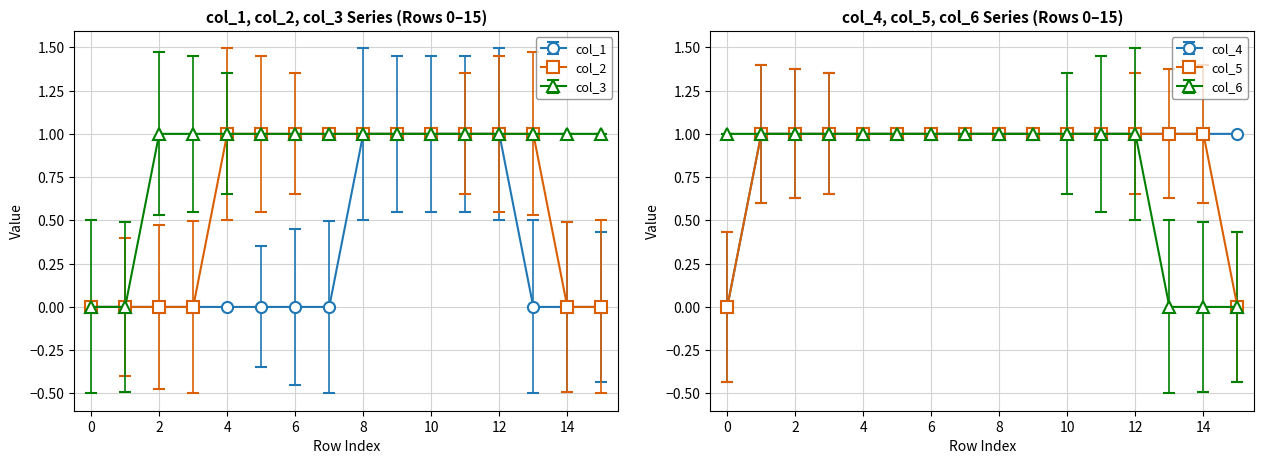

Reading left to right, list all the values displayed in this chart.

col_1: 0	0	0	0	0	0	0	0	1	1	1	1	1	0	0	0
col_2: 0	0	0	0	1	1	1	1	1	1	1	1	1	1	0	0
col_3: 0	0	1	1	1	1	1	1	1	1	1	1	1	1	1	1
col_4: 0	1	1	1	1	1	1	1	1	1	1	1	1	1	1	1
col_5: 0	1	1	1	1	1	1	1	1	1	1	1	1	1	1	0
col_6: 1	1	1	1	1	1	1	1	1	1	1	1	1	0	0	0